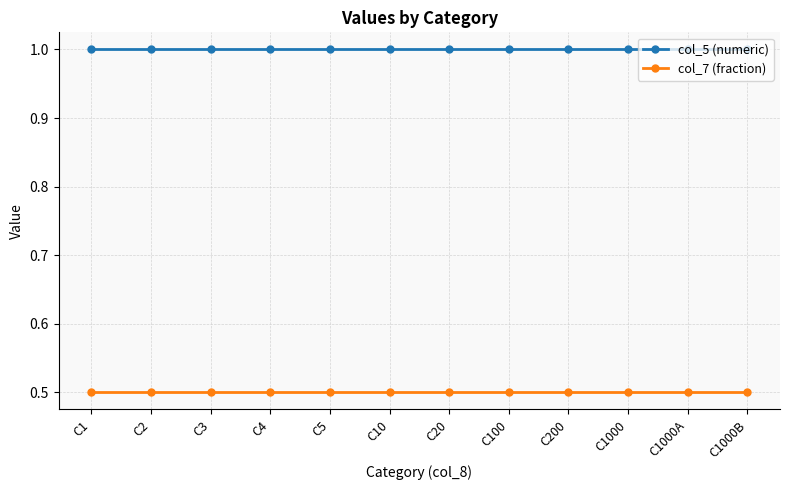

The value of col_7 (fraction) at C1000B is 0.5. True or false?

True